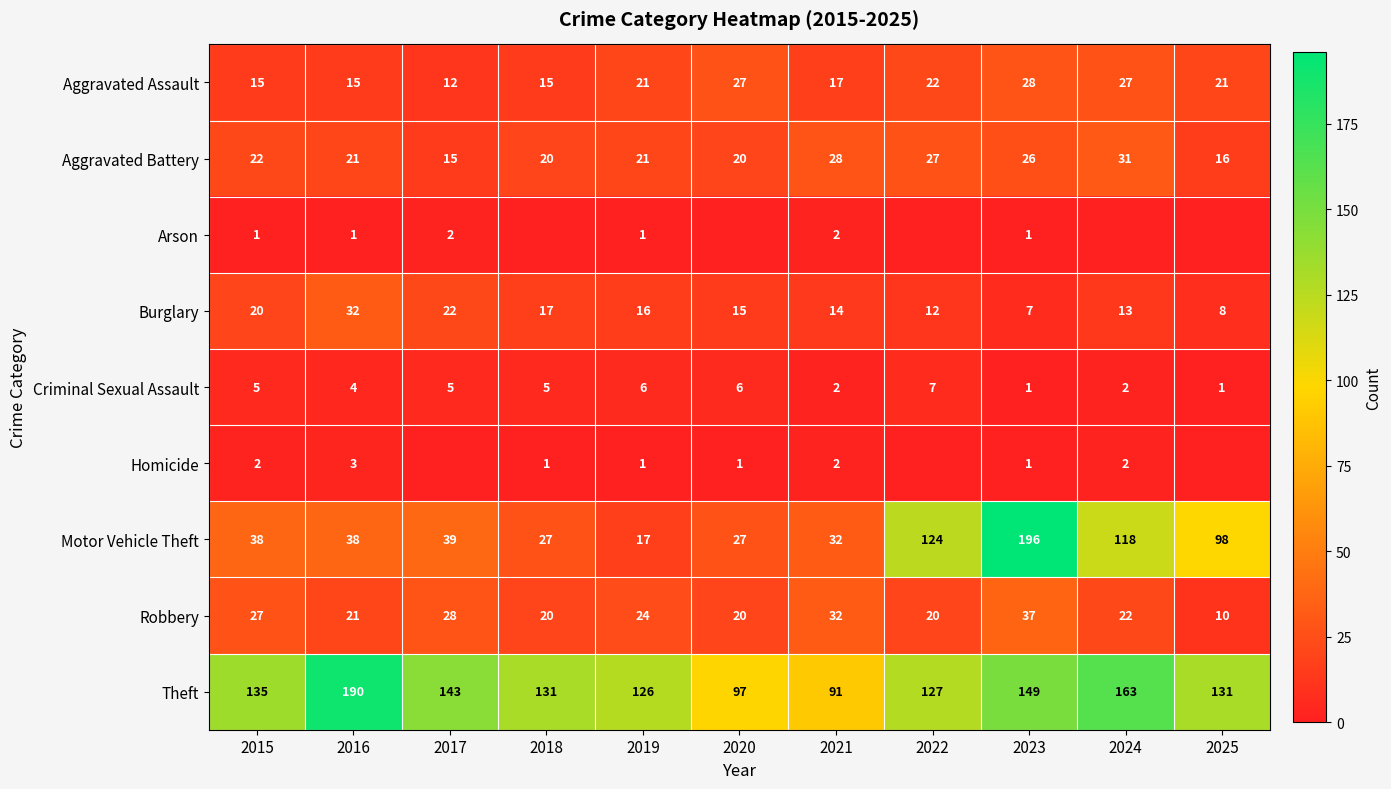

Rank the categories by Burglary value from lowest to highest.

2023, 2025, 2022, 2024, 2021, 2020, 2019, 2018, 2015, 2017, 2016